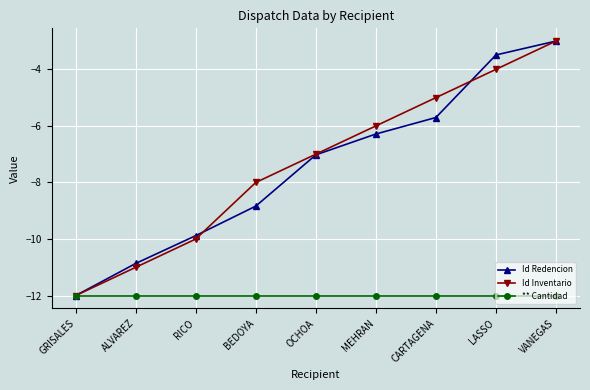

Which series changed the most between ALVAREZ and MEHRAN?

Id Inventario